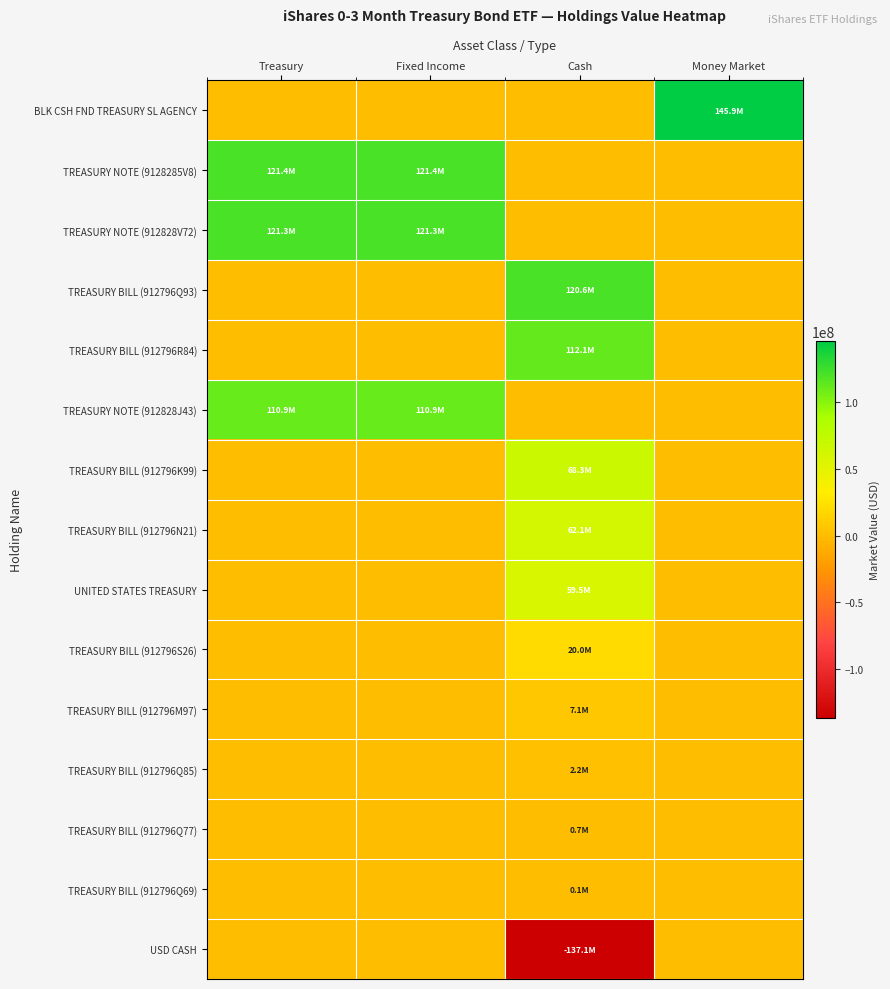

List the series in order of their peak value, highest first.

BLK CSH FND TREASURY SL AGENCY, TREASURY NOTE (9128285V8), TREASURY NOTE (912828V72), TREASURY BILL (912796Q93), TREASURY BILL (912796R84), TREASURY NOTE (912828J43), TREASURY BILL (912796K99), TREASURY BILL (912796N21), UNITED STATES TREASURY, TREASURY BILL (912796S26), TREASURY BILL (912796M97), TREASURY BILL (912796Q85), TREASURY BILL (912796Q77), TREASURY BILL (912796Q69), USD CASH